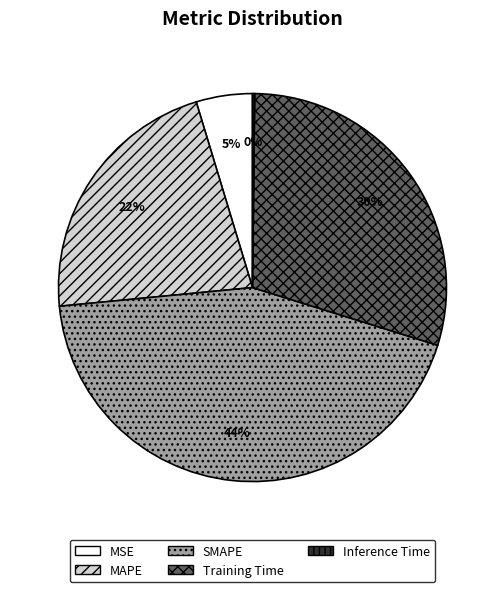

To the nearest percent, what is the difference between the Training Time and SMAPE slice percentages?

14%